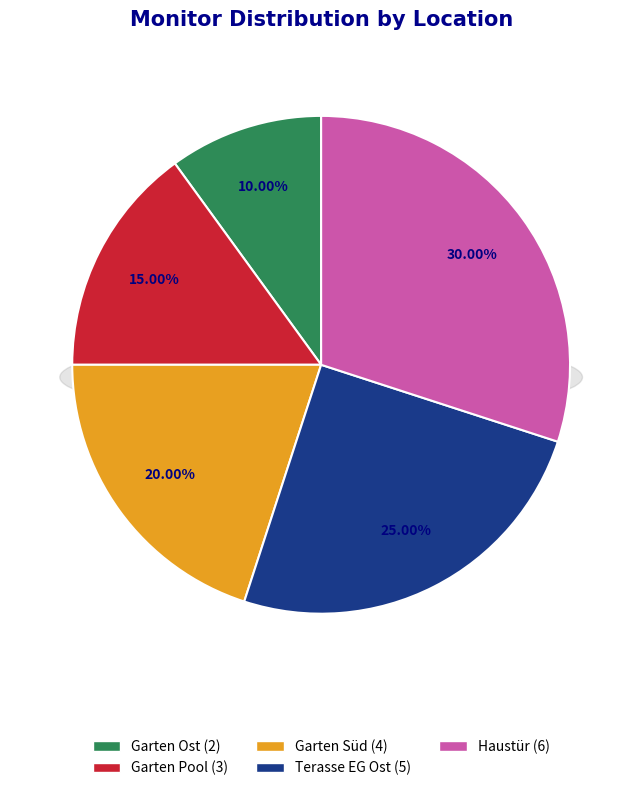

How many segments does this pie chart have?

5